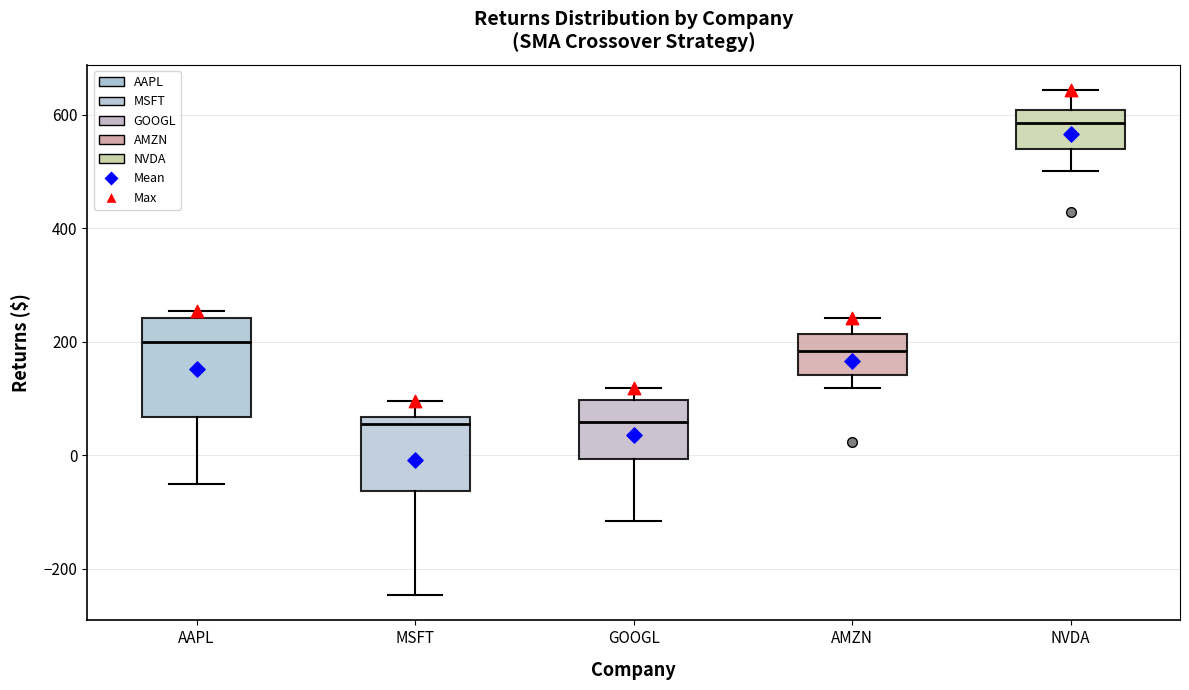

Reading left to right, read every box against the y-axis: the position of its median line, the range the box covers, and the ends of its whiskers. The values are not printed on the chart, so give them approximately, as read against the axis.

AAPL: median 200, box 60 to 240, whiskers -60 to 260
MSFT: median 60 (just below the box's upper edge), box -60 to 60, whiskers -240 to 100
GOOGL: median 60, box 0 to 100, whiskers -120 to 120
AMZN: median 180, box 140 to 220, whiskers 120 to 240
NVDA: median 580, box 540 to 600, whiskers 500 to 640